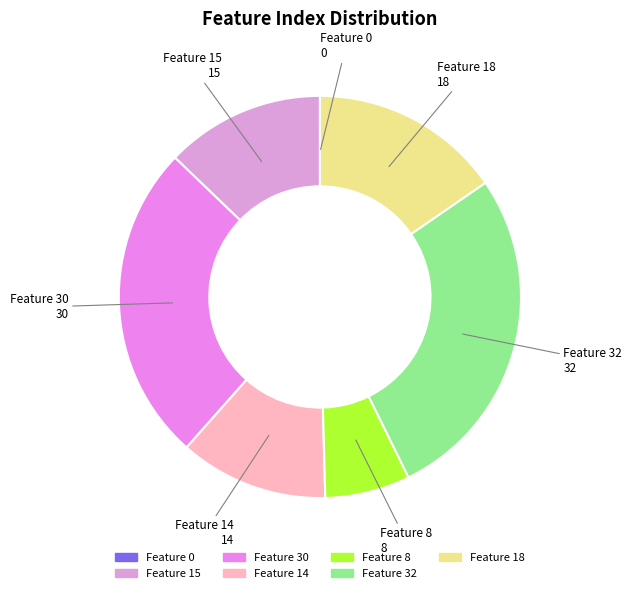

True or false: Feature 15 accounts for 4% of the total.

False